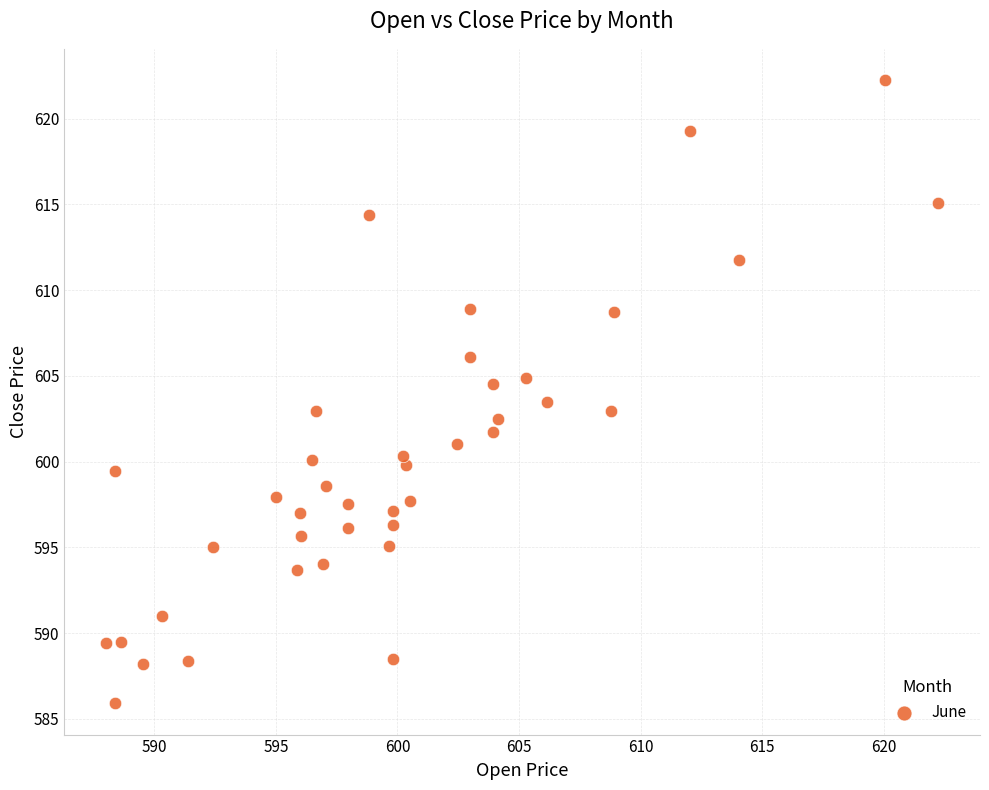

What is the range of X values (max minus min)?

34.2